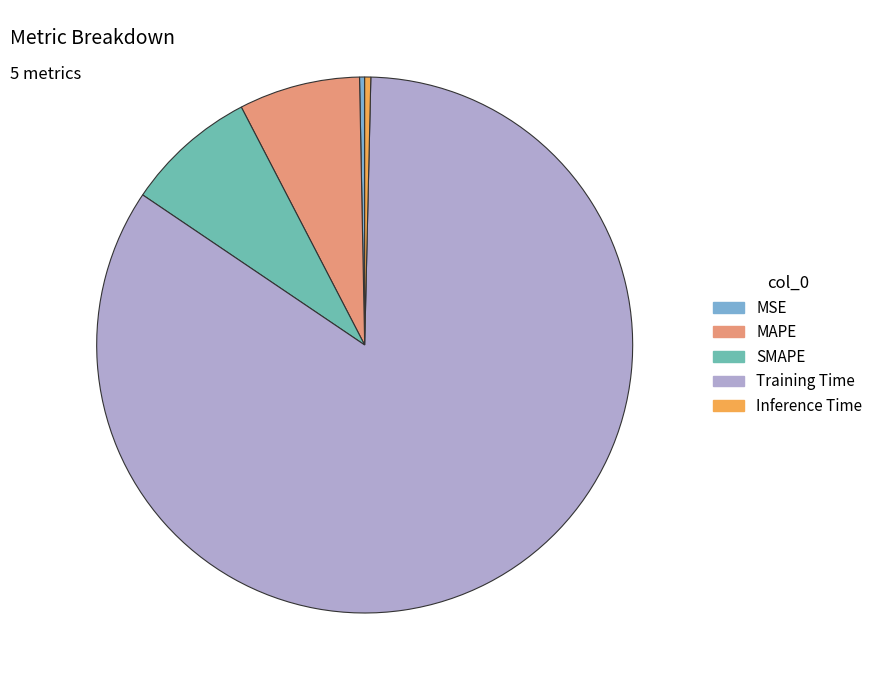

How many slices are in this pie chart?

5